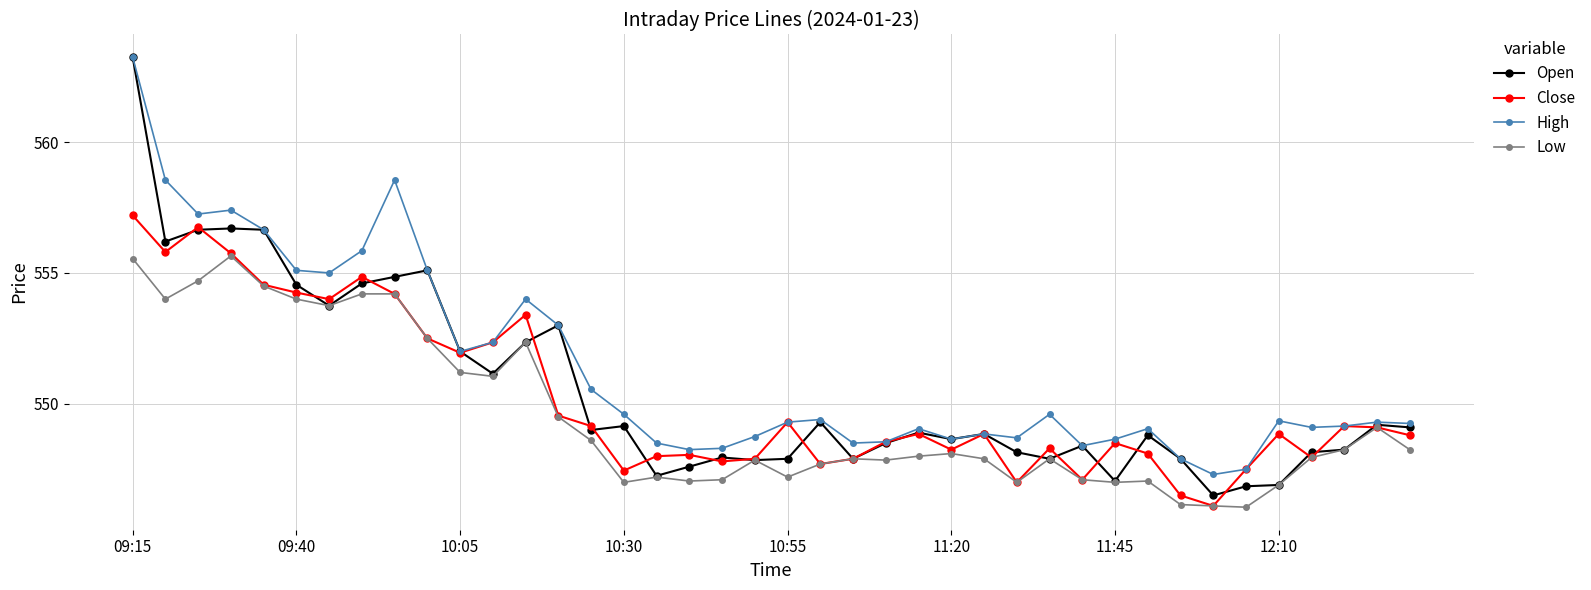

Which series has the largest total across all categories?

High